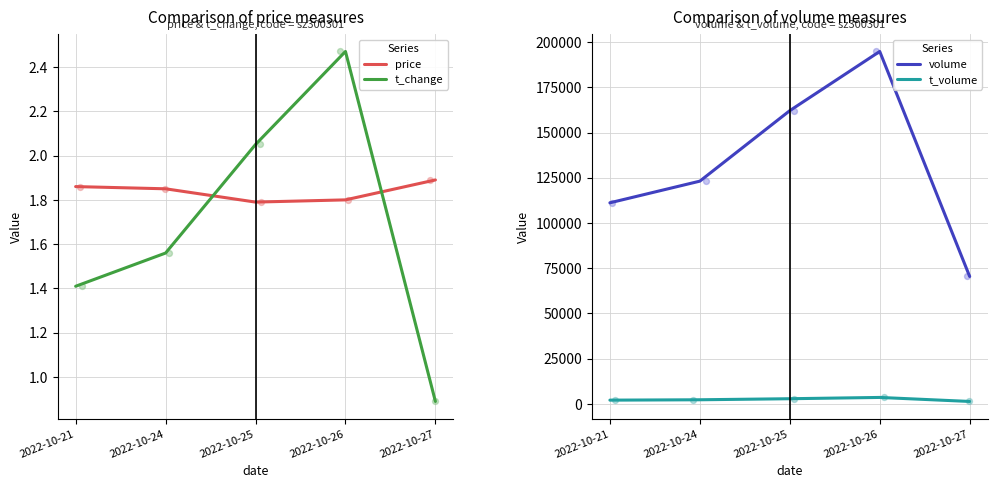

Which series has the largest total across all categories?

volume